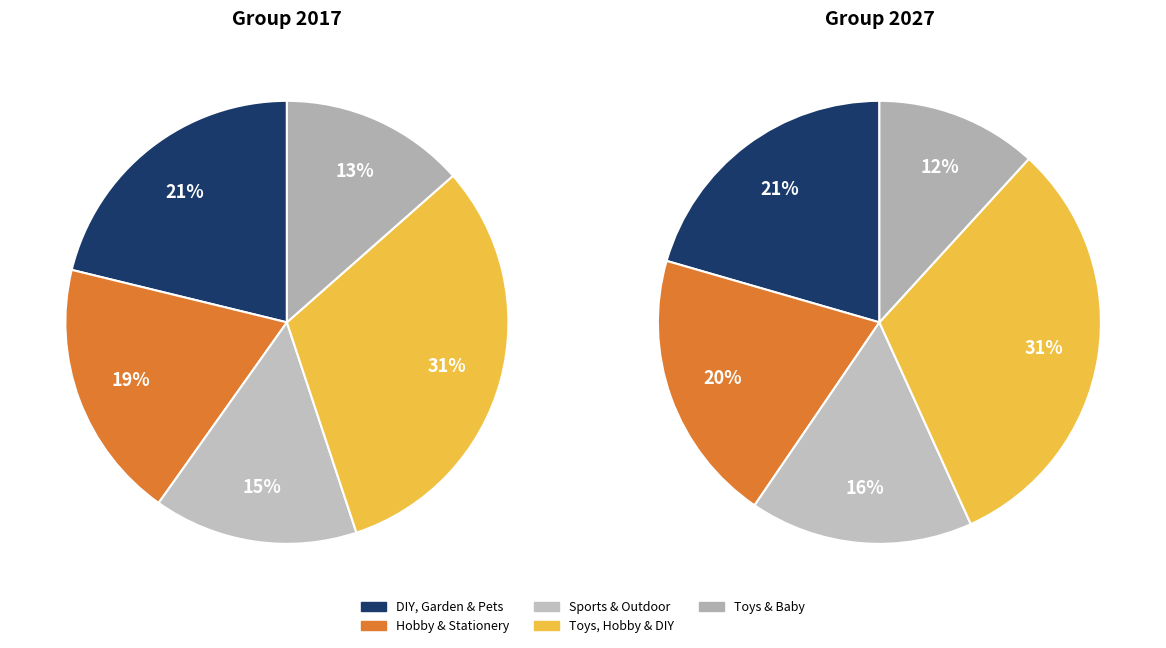

To the nearest percent, what is the combined percentage of Sports & Outdoor and Toys, Hobby & DIY?

46%